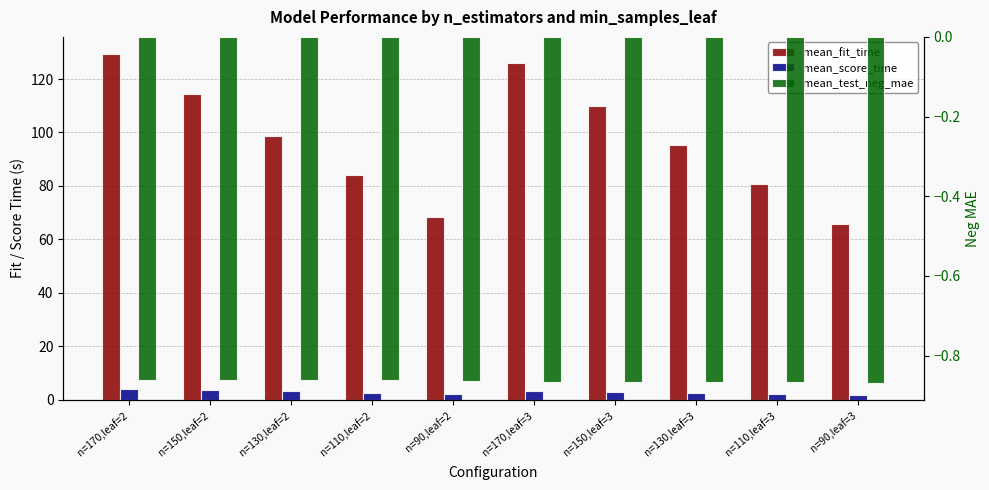

Which series changed the most between n=110,leaf=2 and n=150,leaf=3?

mean_fit_time